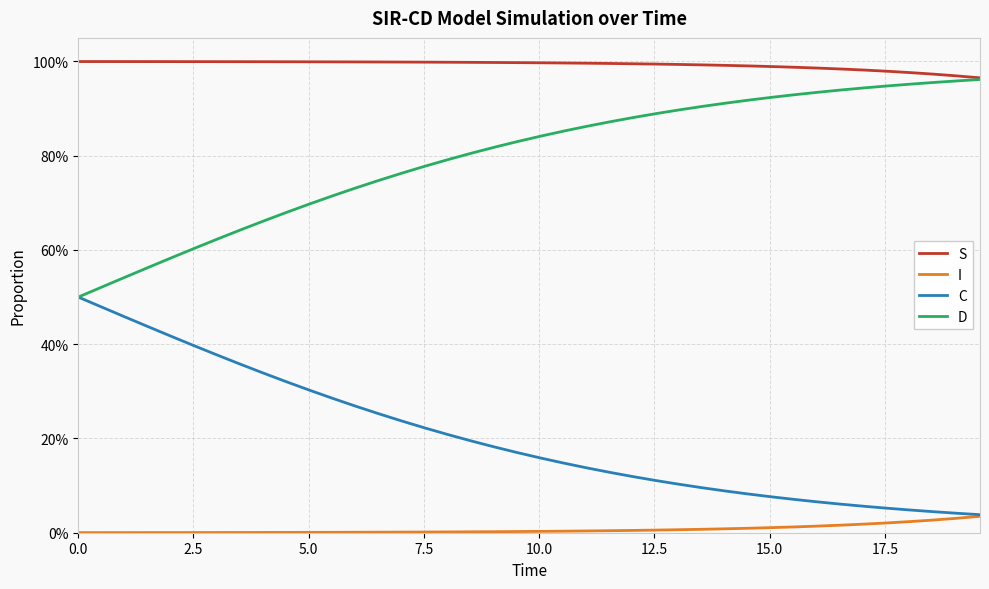

What is the difference between the second highest and second lowest values in the C series?

0.4